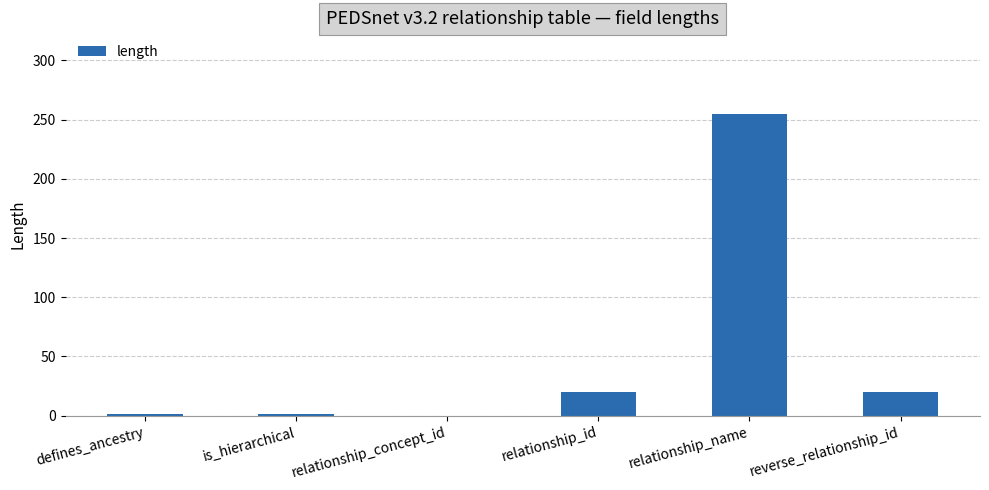

Which label corresponds to the largest value in the chart?

relationship_name